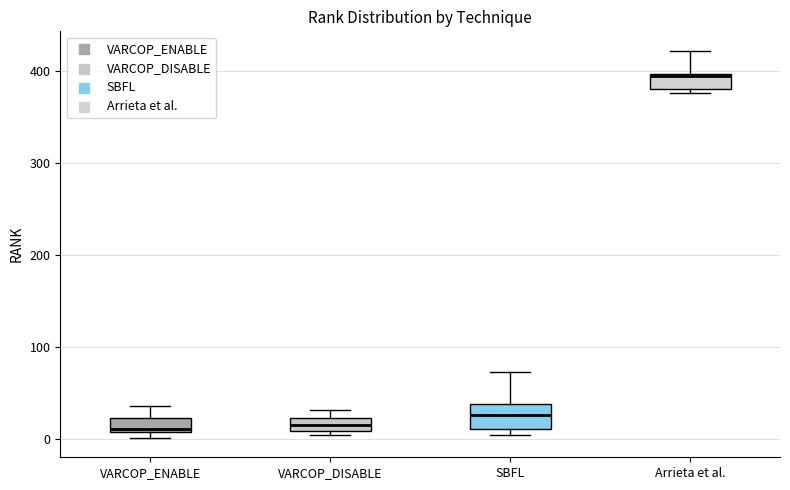

Comparing the boxes themselves (not the whiskers), which one is the tallest?

SBFL